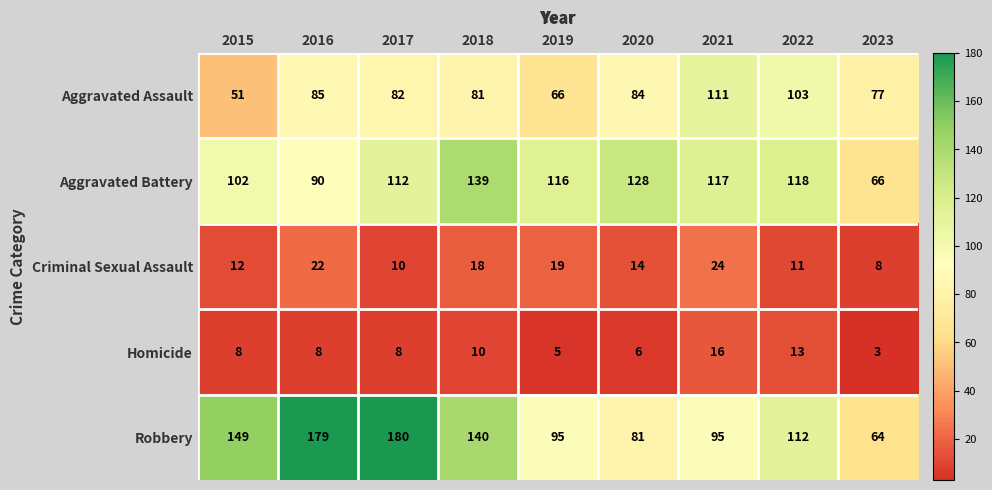

At how many categories does at least one series exceed 43?

9